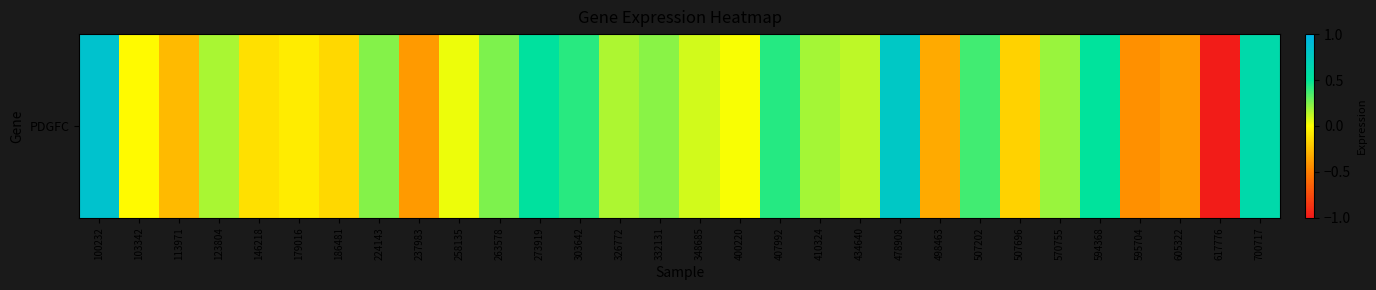

Reading left to right, extract all data points from this chart.

100232=0.8	103342=-0.0	113971=-0.3	123804=0.2	146218=-0.1	179016=-0.1	186481=-0.2	224143=0.2	237983=-0.4	258135=0.0	263578=0.3	273919=0.5	303642=0.4	326772=0.2	332131=0.2	348685=0.1	400220=0.0	407992=0.4	410324=0.2	434640=0.1	478908=0.8	498463=-0.3	507202=0.4	507696=-0.2	570755=0.2	594368=0.5	595704=-0.4	605322=-0.4	617776=-1.0	700717=0.6